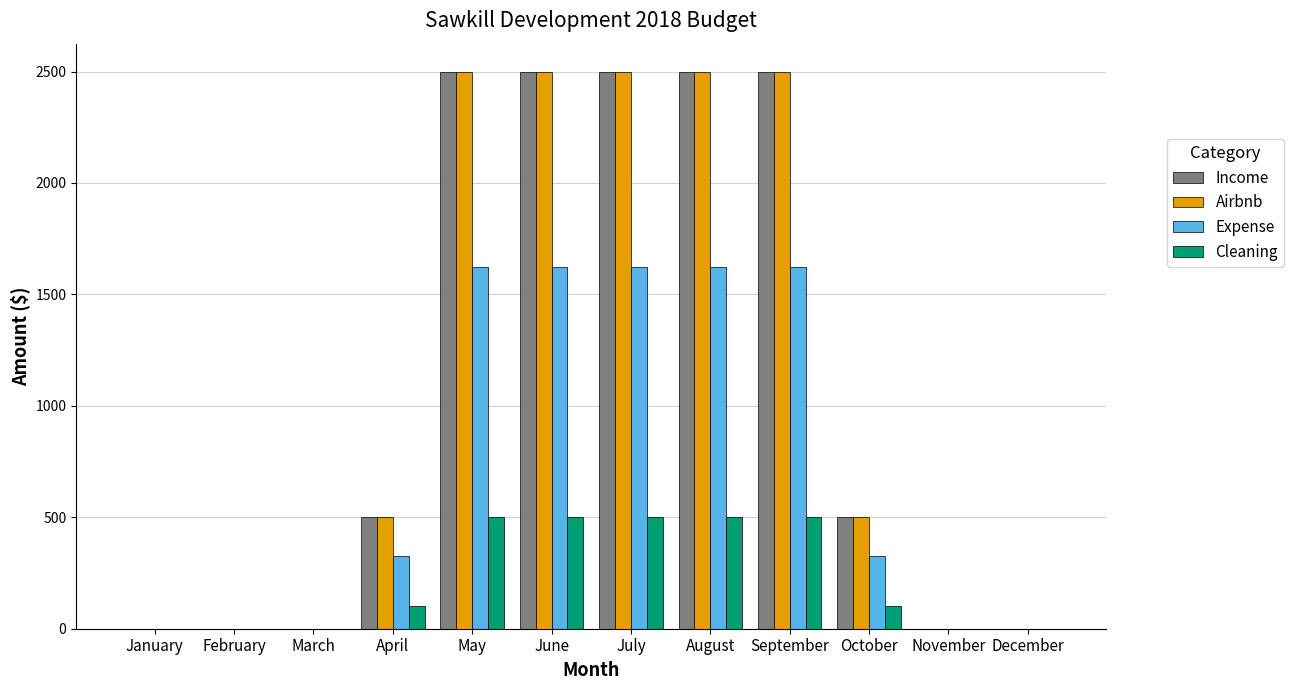

What is the highest value of the Cleaning series?

500